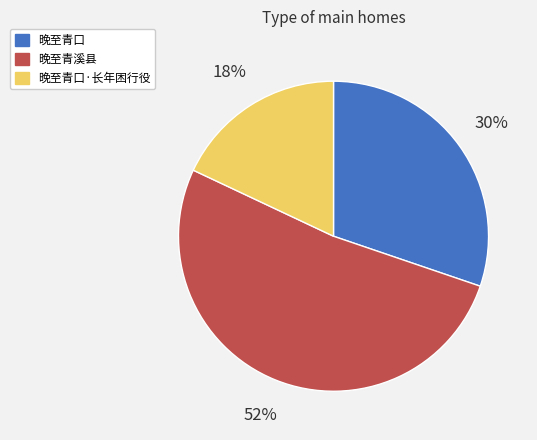

To the nearest percent, what percentage of the pie is 晚至青口·长年困行役?

18%